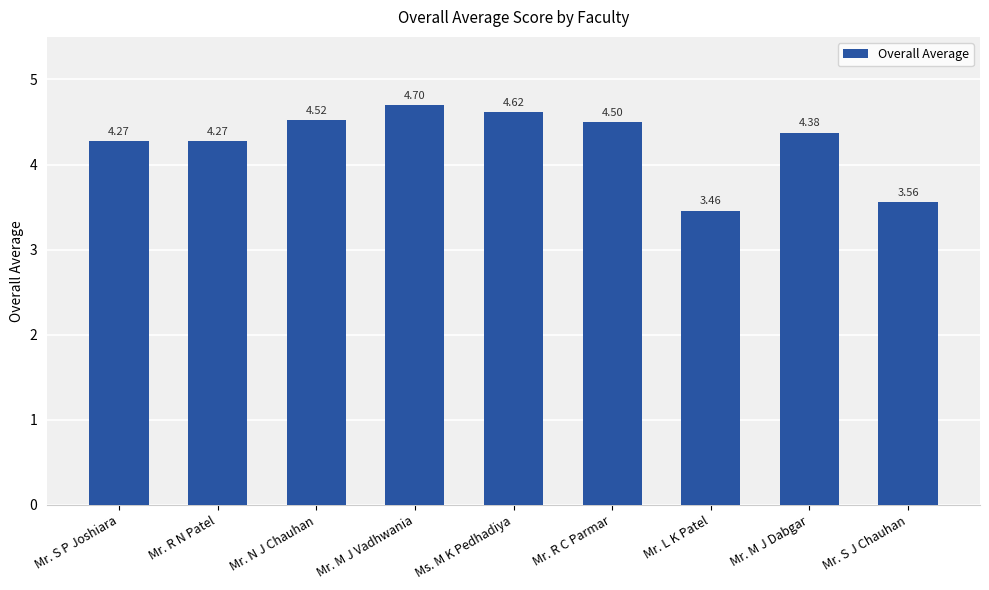

What is the difference between the second highest and minimum values?

1.2